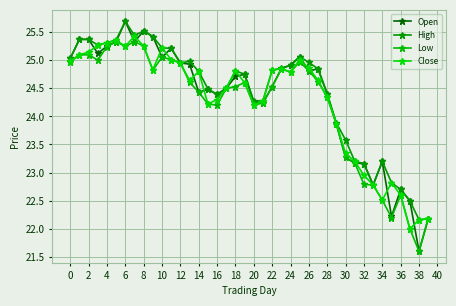

At how many categories does at least one series exceed 25?

13